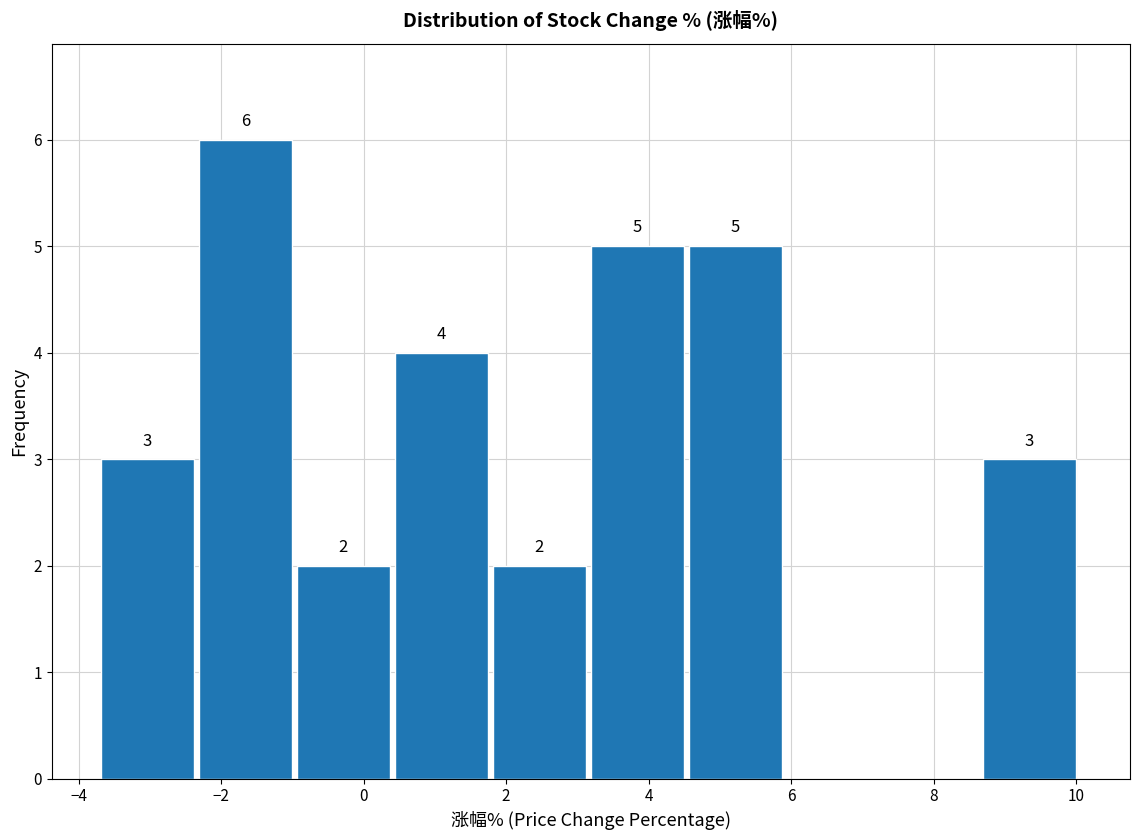

Which range on the x-axis has the tallest bar?

-2.4 to -1.0